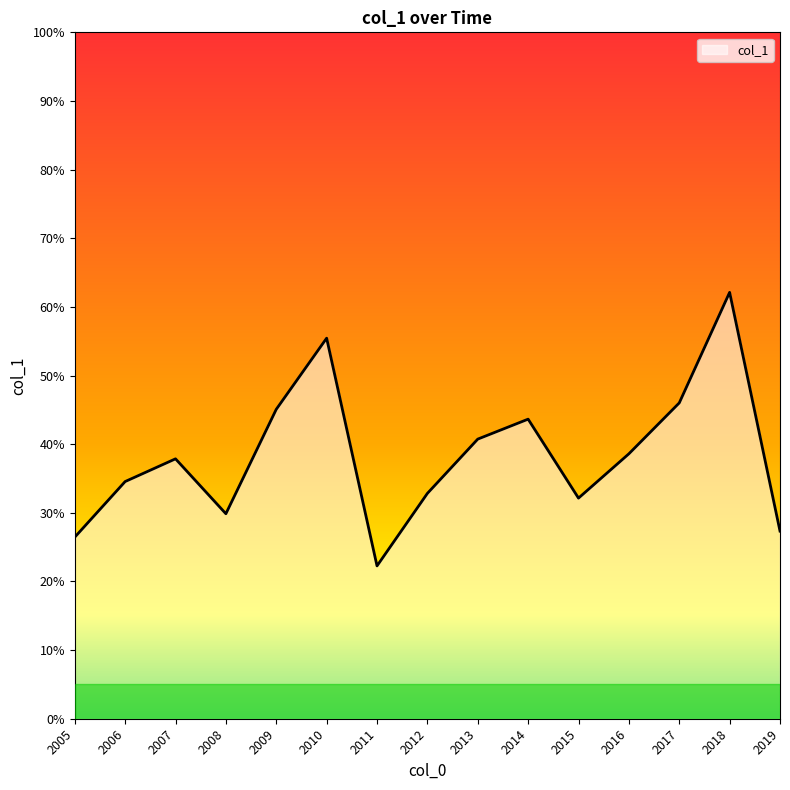

Does the chart have visible grid lines?

No